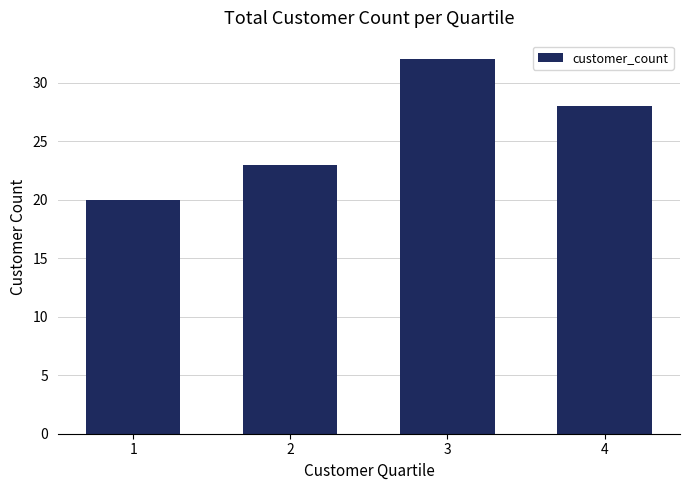

What is the change in value from 1 to 2?

+3